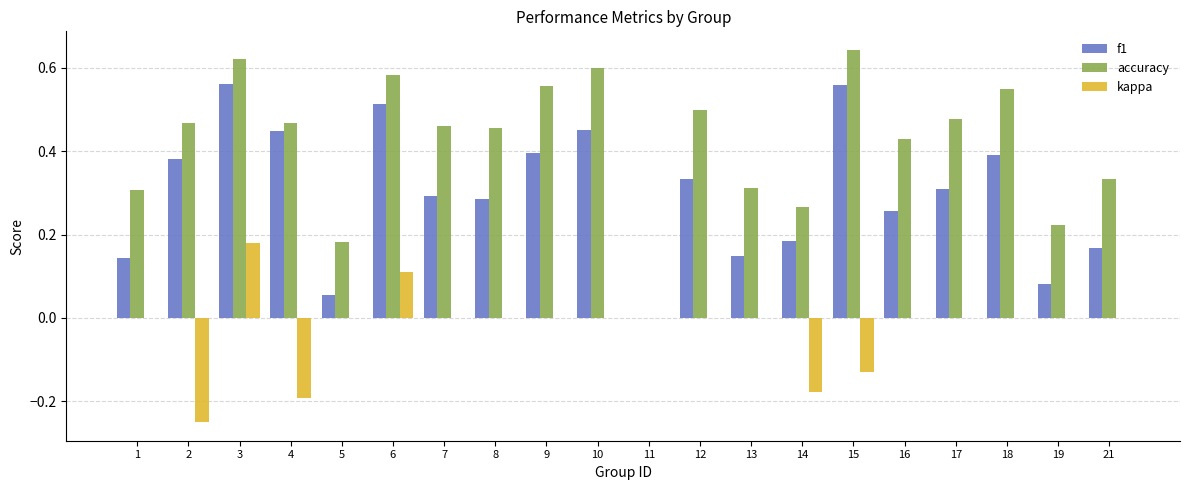

Between 8 and 13, which series saw the biggest shift?

accuracy